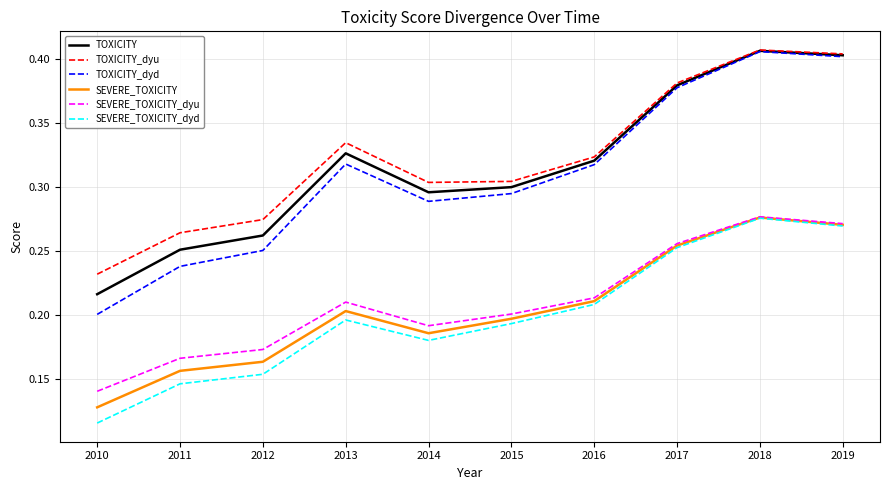

How many interior local valleys does the SEVERE_TOXICITY series have?

1